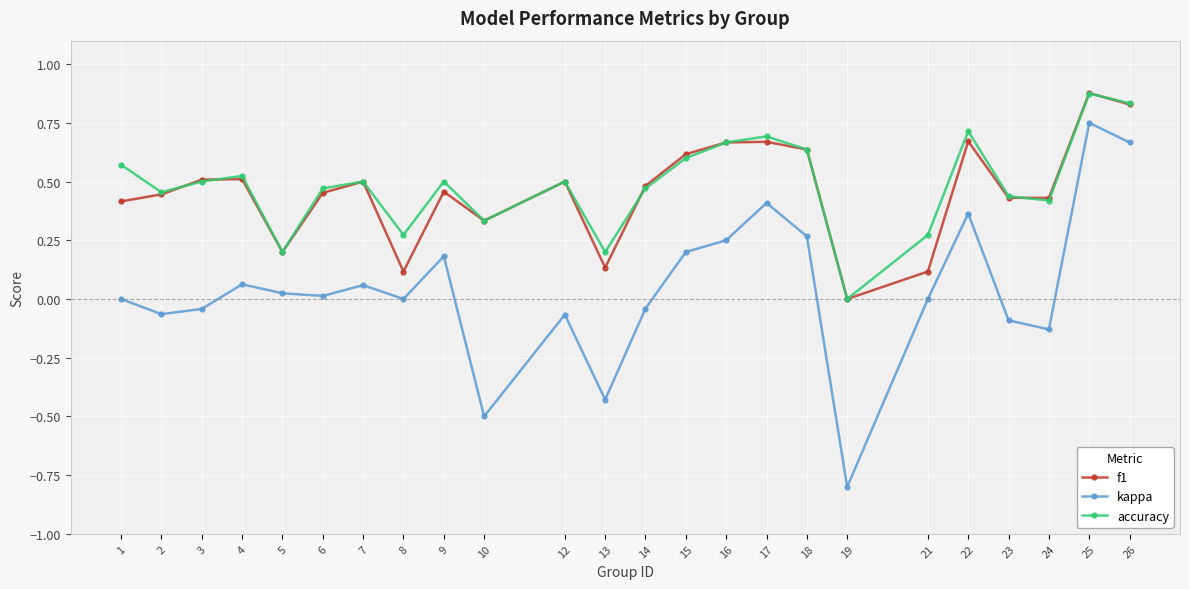

Which series has the largest range (max minus min)?

kappa